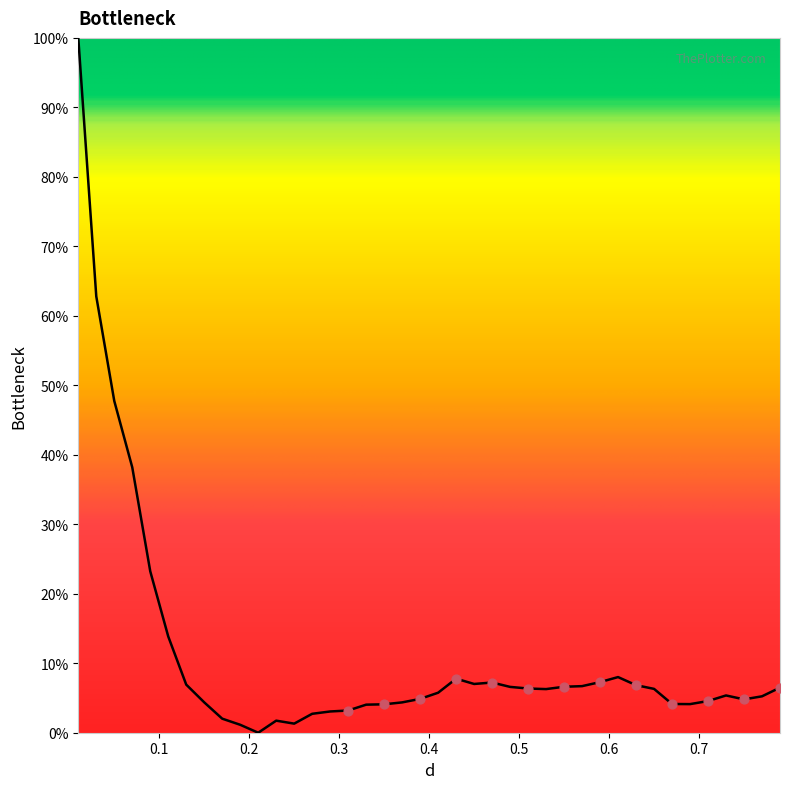

What is the difference between the maximum and minimum values?

100.0